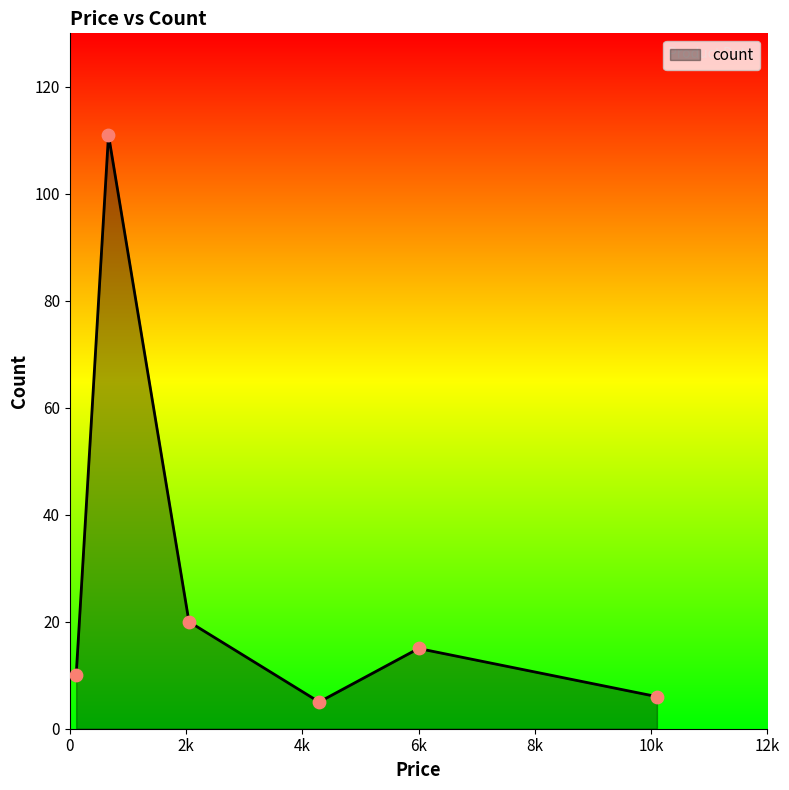

How many interior local valleys (lower than both neighbors) does the data have?

1